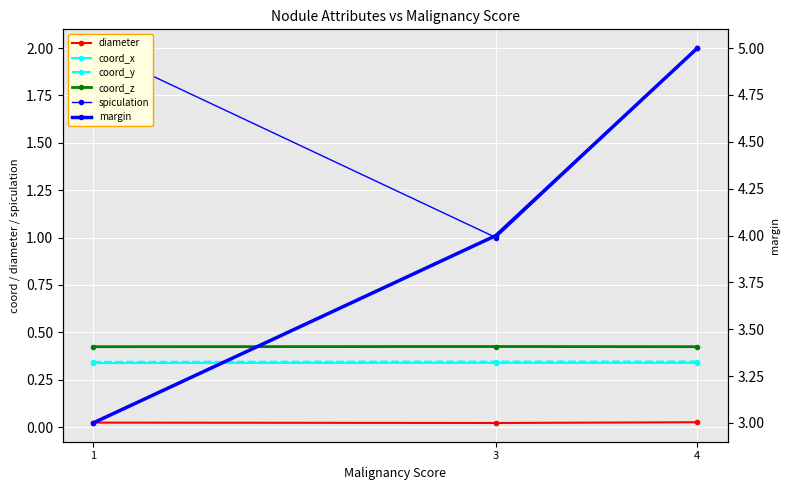

What are all the series names shown in the legend?

diameter, coord_x, coord_y, coord_z, spiculation, margin